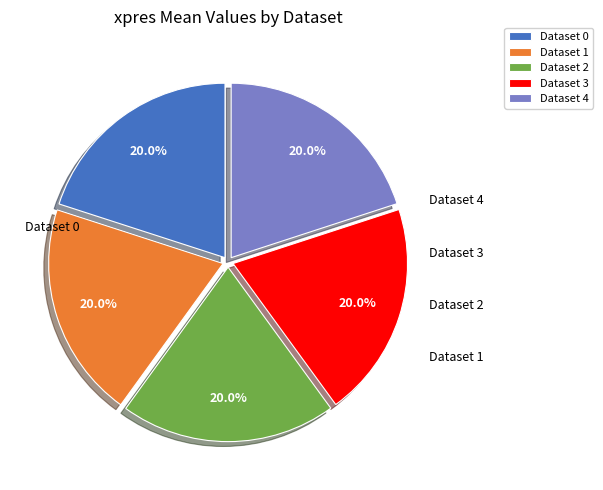

Approximately how many times larger is the value at Dataset 0 compared to Dataset 4?

1.0